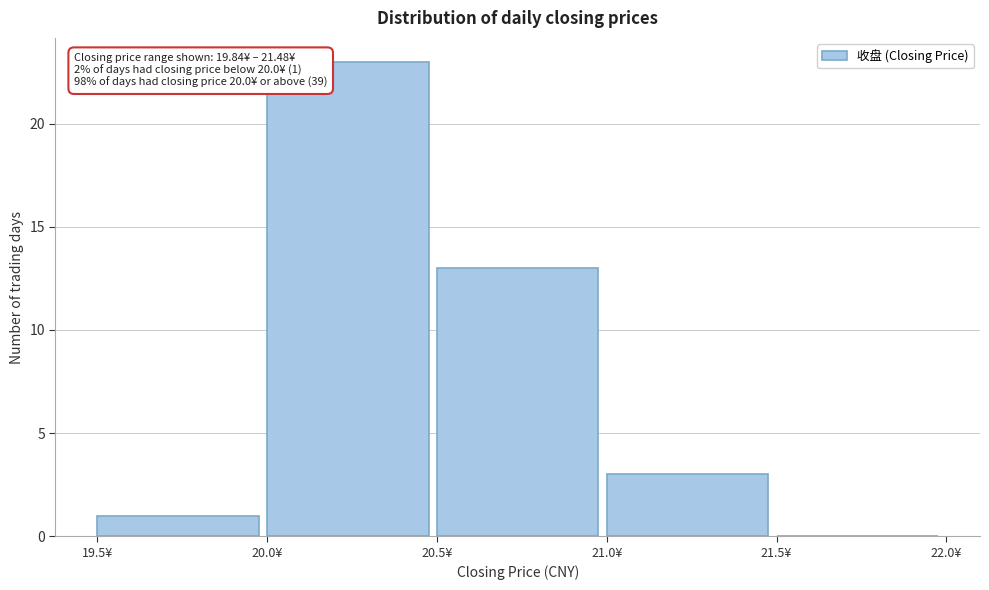

Which range on the x-axis has the tallest bar?

20.0 to 20.5